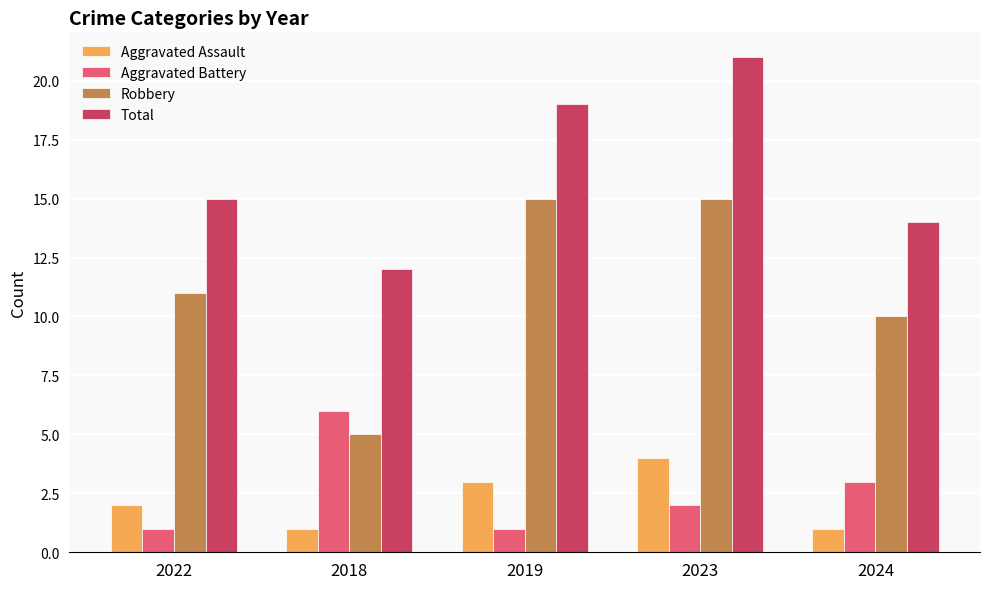

At which category is the sum across all series the highest?

2023